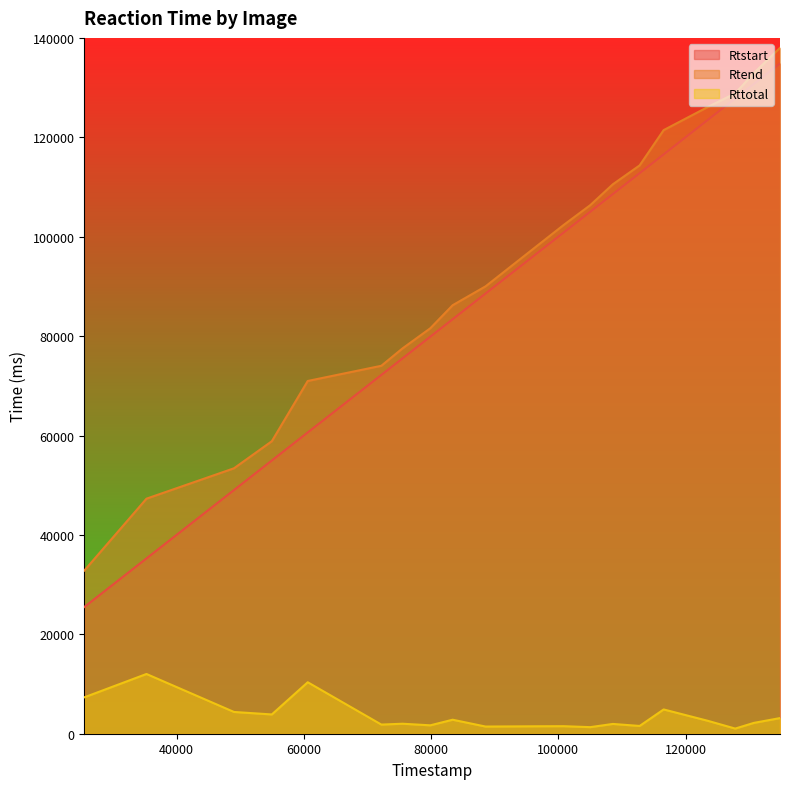

Which category has the highest value in the Rtstart series?

134849